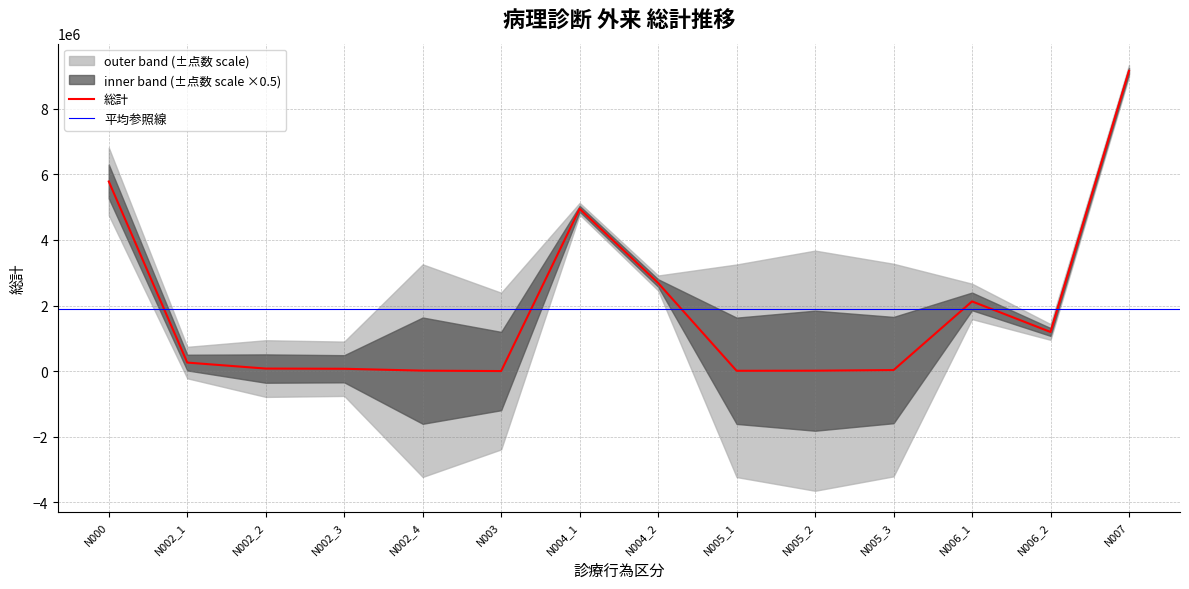

List the labels in order of value, smallest first.

N003, N005_1, N005_2, N002_4, N005_3, N002_3, N002_2, N002_1, N006_2, N006_1, N004_2, N004_1, N000, N007